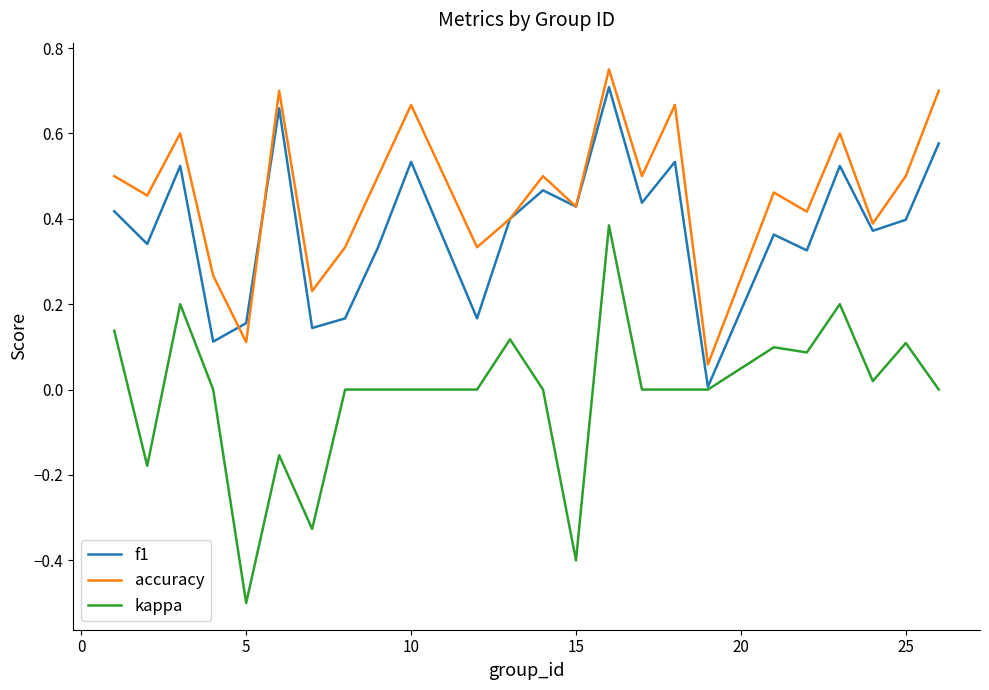

True or false: kappa and accuracy intersect in this chart.

False